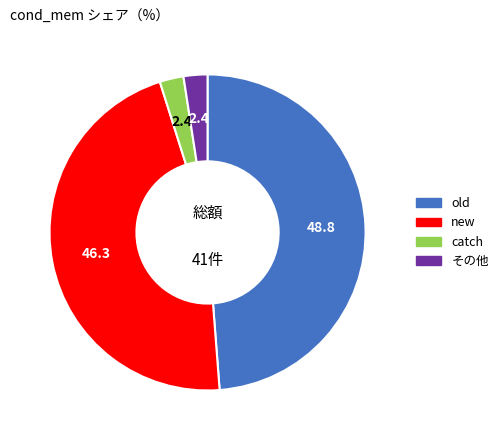

Is there a majority slice in this chart?

No